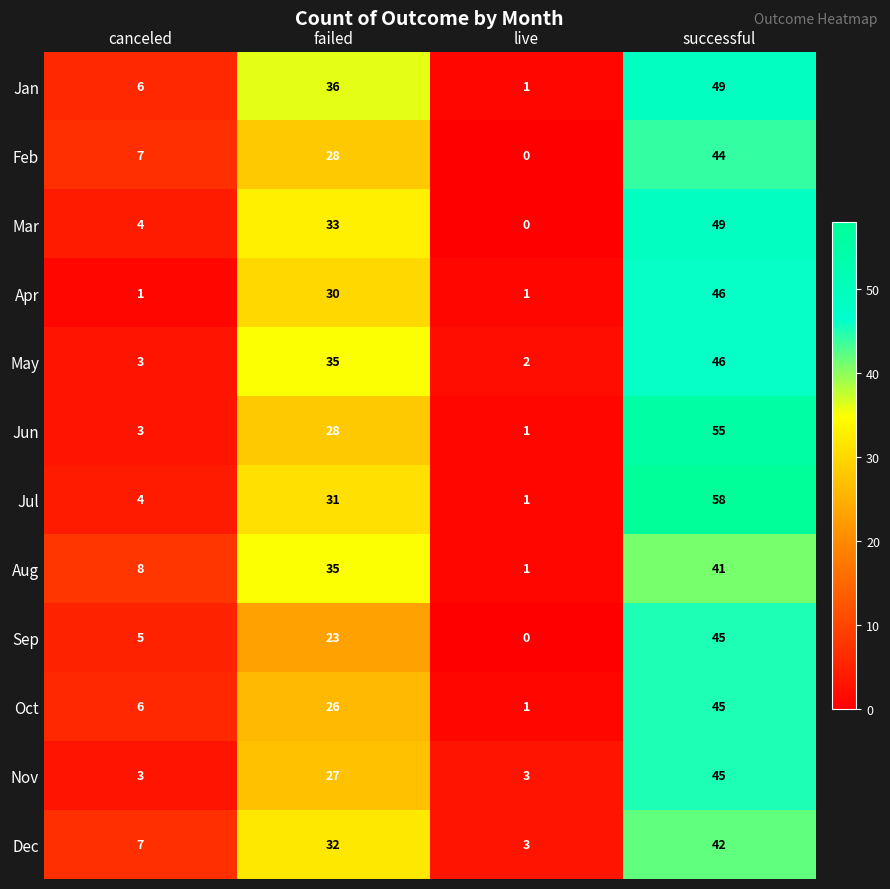

True or false: Jan has a value of 15 at successful.

False